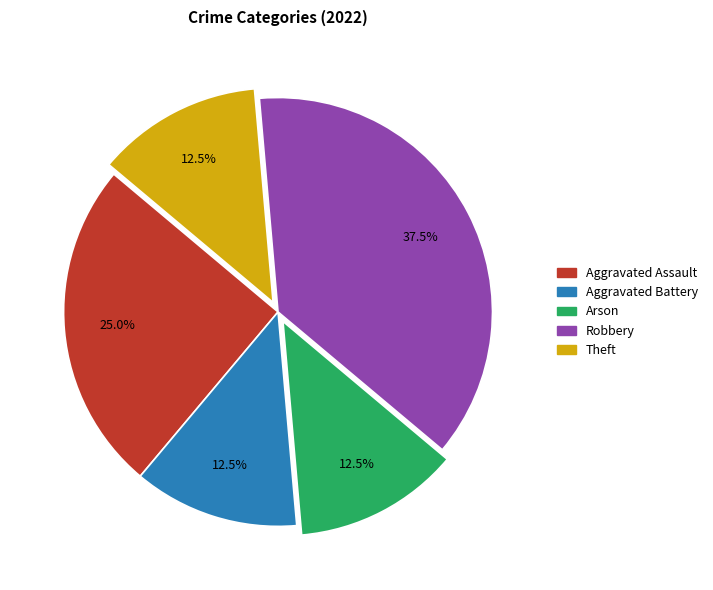

Count the number of slices in the pie.

5